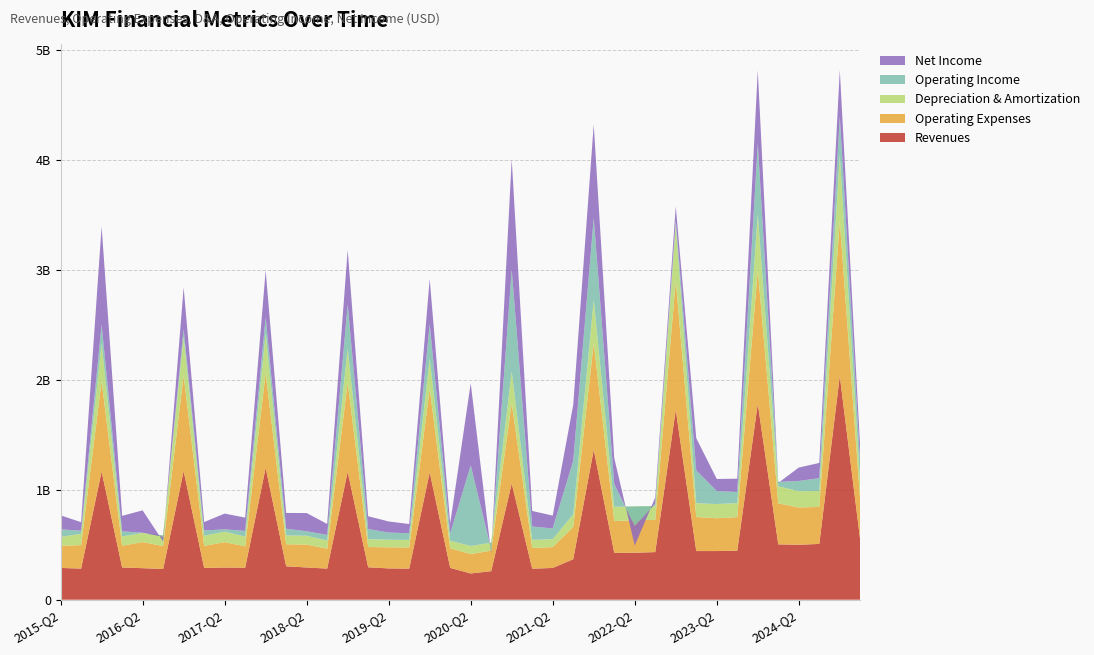

Reading left to right, list all the values displayed in this chart.

Revenues: 289080000	283387000	1166769000	293091000	287115000	279286000	1170792000	289391000	292843000	290919000	1200834000	304078000	293403000	283080000	1164762000	295010000	284873000	282871000	1158884000	289744000	238916000	259792000	1057893000	282308000	289016000	368607000	1364585000	427249000	427198000	433403000	1727684000	442892000	442840000	446065000	1783400000	503754000	500231000	507632000	2037014000	536624000
Operating Expenses: 201849000	213395000	823197000	197943000	237821000	208996000	869969000	200951000	231265000	195000000	863355000	200140000	209054000	180874000	812196000	184502000	192235000	192428000	760515000	178283000	176646000	186910000	731765000	187845000	190108000	294325000	971140000	288134000	296940000	292901000	1177399000	309617000	298818000	305539000	1219599000	373377000	339596000	336892000	1409200000	357027000
Depreciation & Amortization: 80155000	103708000	344527000	84856000	82753000	96827000	355320000	92074000	95270000	88443000	360811000	81382000	79760000	74972000	310380000	71561000	69005000	68874000	277879000	69397000	73559000	71704000	288955000	74876000	72573000	114238000	395320000	130294000	124611000	125419000	505000000	126301000	129245000	127437000	507265000	154719000	148148000	144688000	603685000	158453000
Operating Income: 69570000	27708000	168916000	46638000	2176000	-11788000	68025000	47428000	21260000	51935000	146329000	60174000	41192000	50582000	399346000	92330000	65241000	60649000	312006000	65826000	733229000	-59429000	927874000	121194000	97036000	487954000	745126000	206863000	-178146000	22239000	44304000	298279000	118650000	101704000	643914000	40533000	93024000	117357000	351208000	180484000
Net Income: 127000000	77572000	894115000	140713000	203409000	-43545000	378850000	76733000	143416000	121030000	426075000	144090000	165386000	100158000	497795000	116169000	101027000	83990000	410605000	90100000	748118000	-37429000	1002877000	141425000	117118000	509204000	849696000	237302000	-178146000	56371000	125976000	293776000	109270000	120790000	665949000	-9038000	122052000	138426000	419439000	134503000